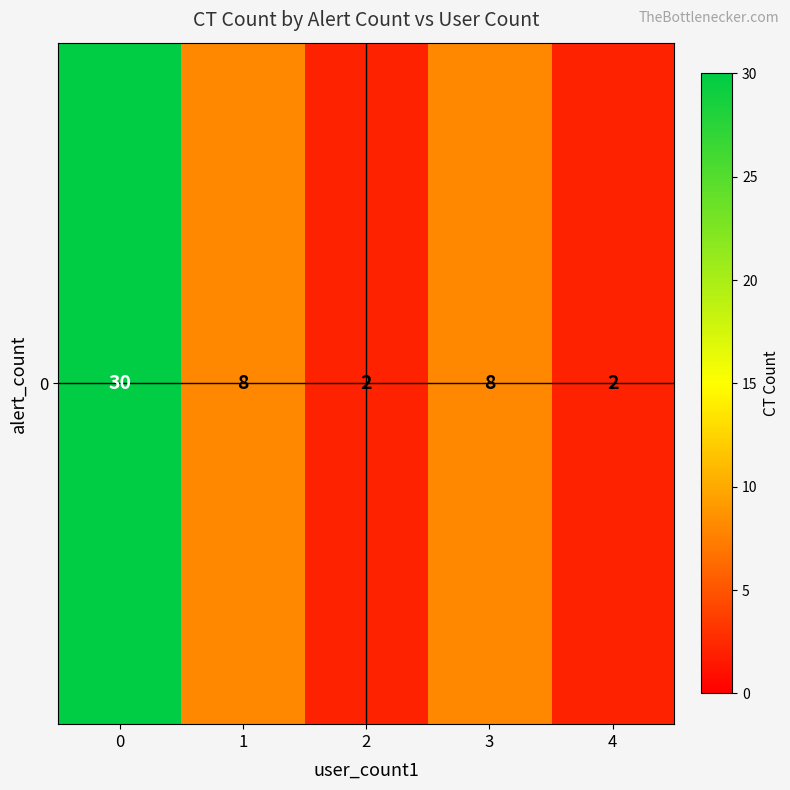

The value at 4 is 1. True or false?

False